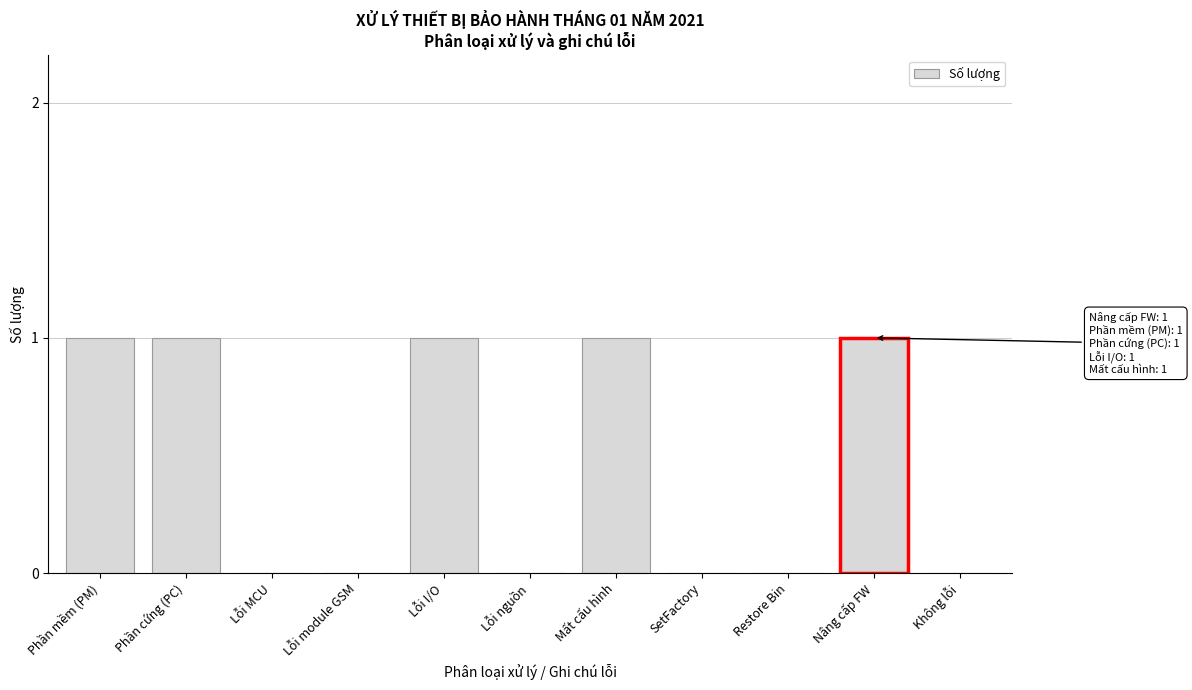

Reading right to left, transcribe all the data shown in this chart.

Không lỗi=0	Nâng cấp FW=1	Restore Bin=0	SetFactory=0	Mất cấu hình=1	Lỗi nguồn=0	Lỗi I/O=1	Lỗi module GSM=0	Lỗi MCU=0	Phần cứng (PC)=1	Phần mềm (PM)=1